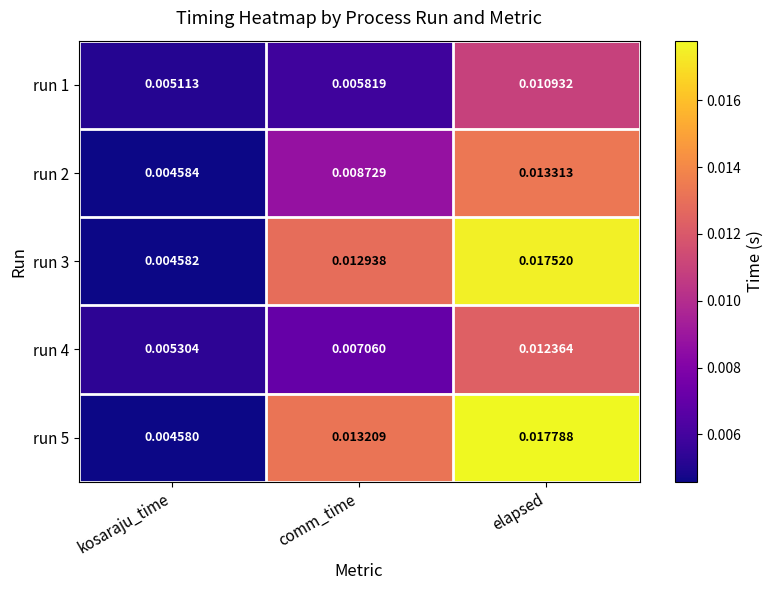

Where is run 4 nearest to the value 0?

kosaraju_time